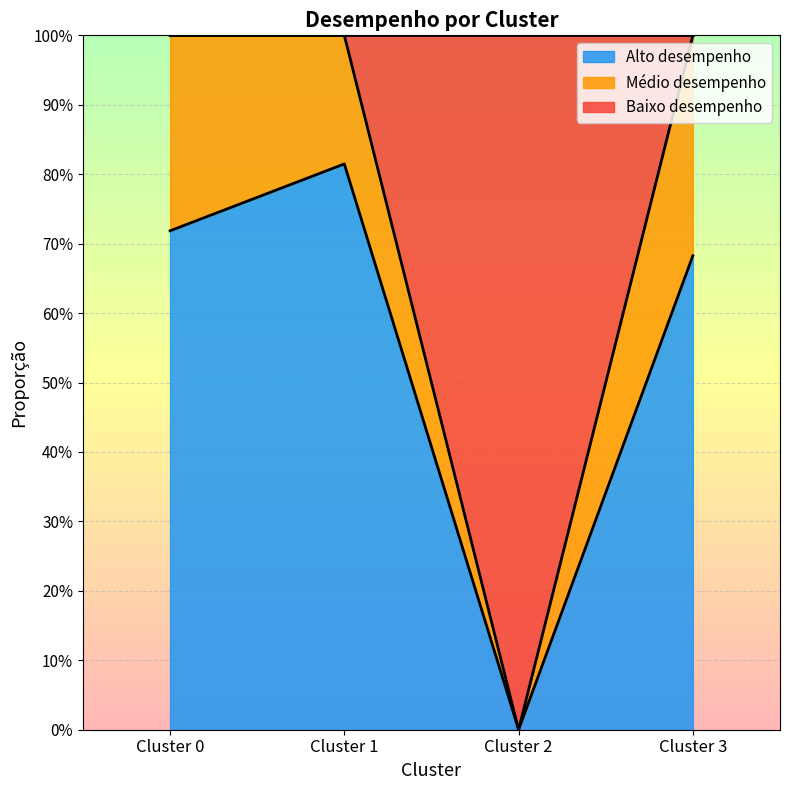

At which category is the sum across all series the highest?

Cluster 0